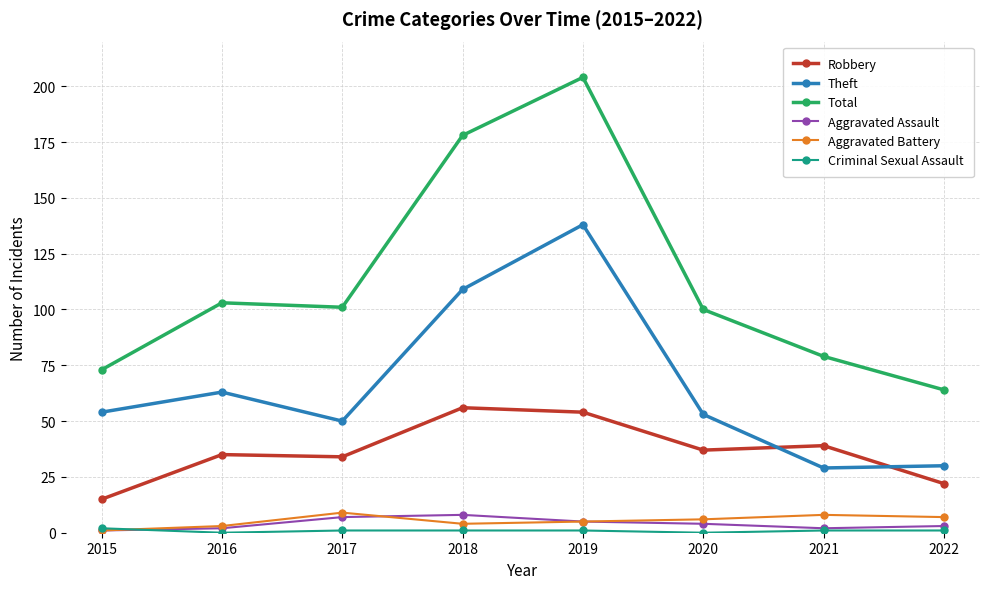

In Theft, how many points are higher than both neighbors (excluding endpoints)?

2